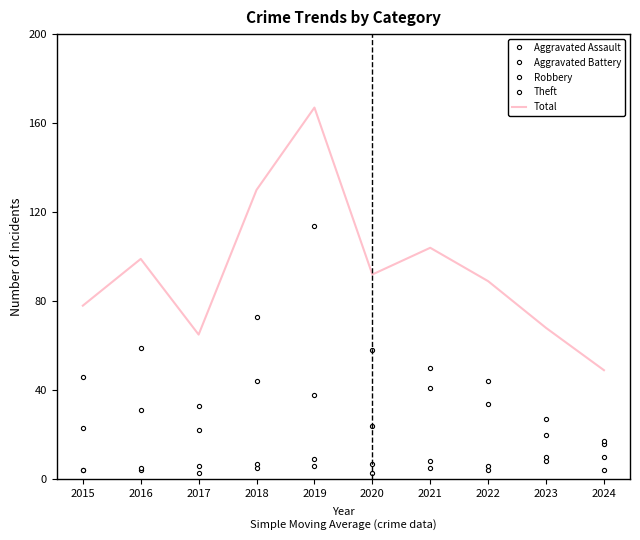

What is the average value of the Total series?

94